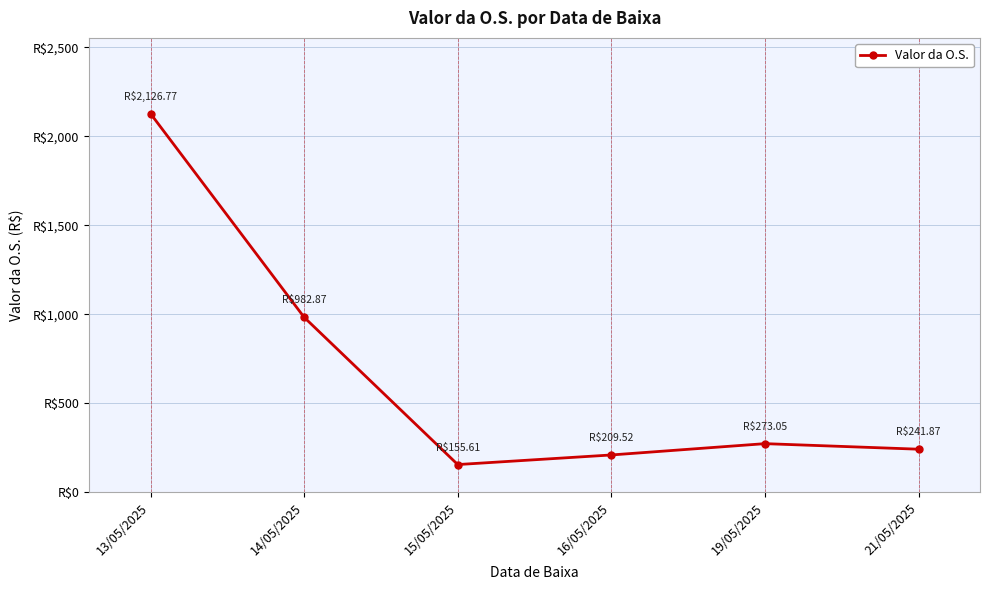

Reading left to right, transcribe all the data shown in this chart.

2126.8	982.9	155.6	209.5	273.1	241.9